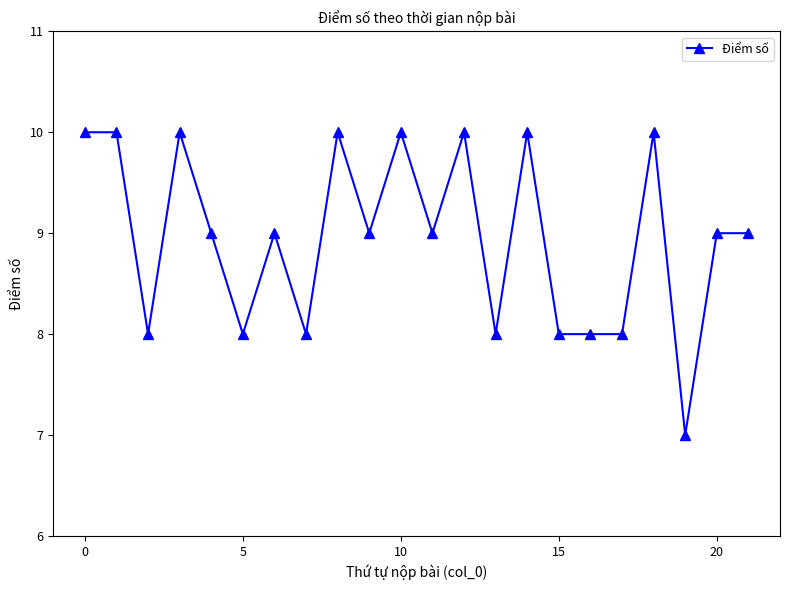

Reading left to right, what are all the values shown in this chart?

10	10	8	10	9	8	9	8	10	9	10	9	10	8	10	8	8	8	10	7	9	9